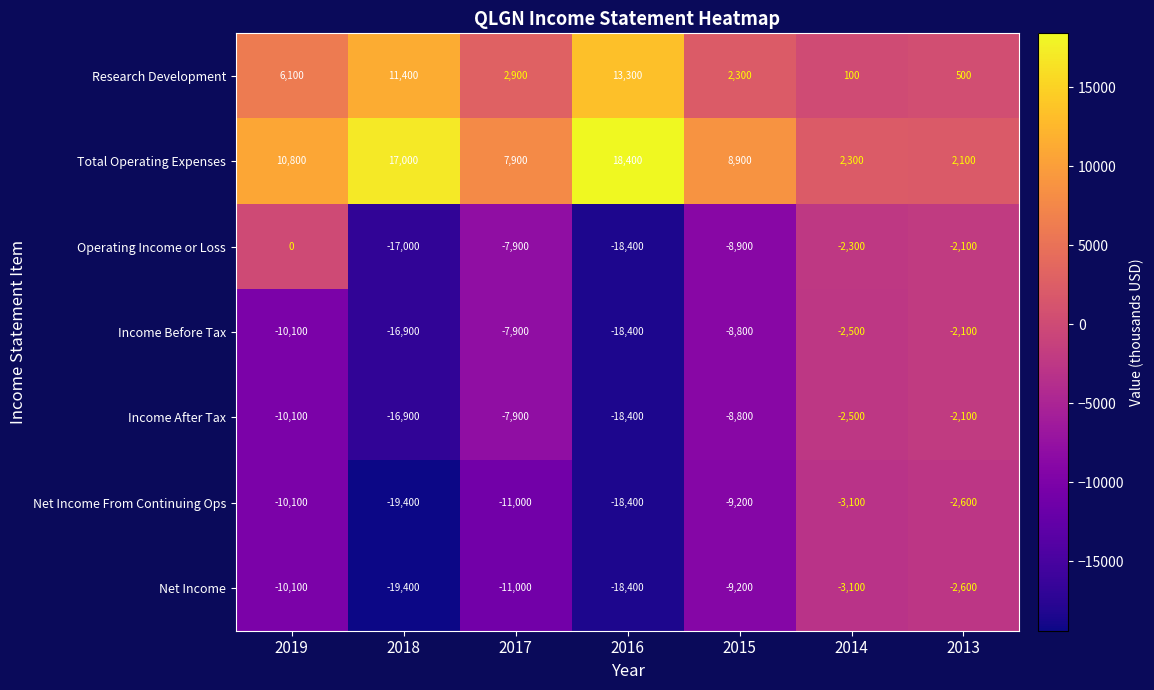

Is it true that Income After Tax equals -786 at 2014?

False